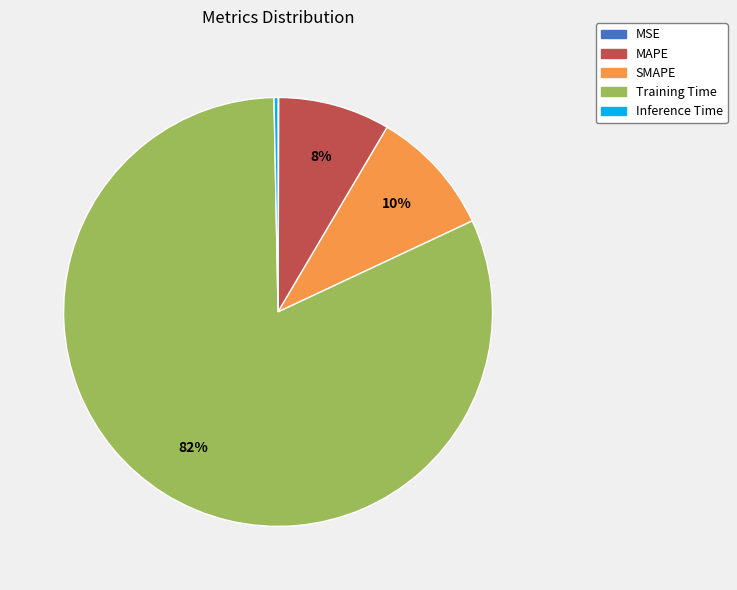

What is the largest slice in the pie chart?

Training Time